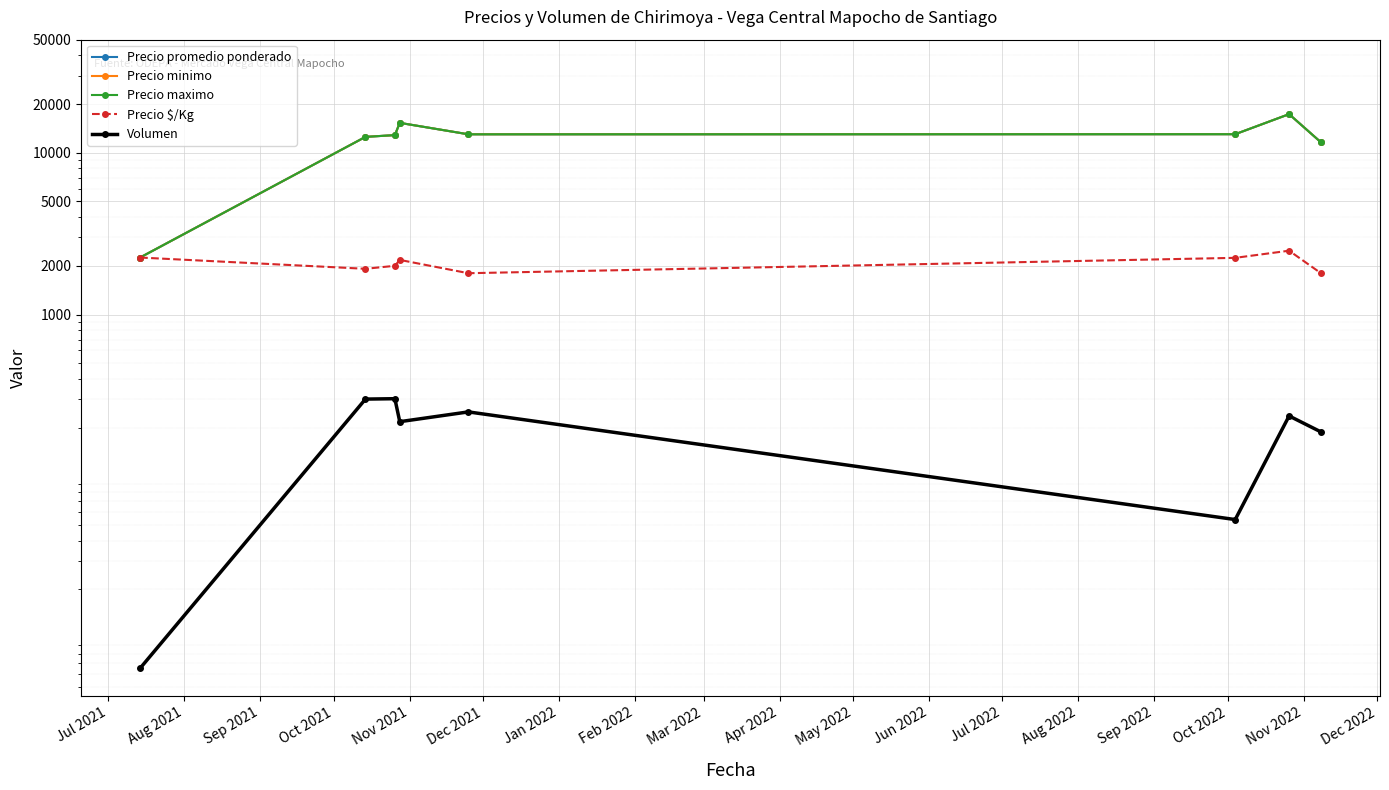

Is it true that Precio $/Kg equals 2839.2 at Nov 2021?

False